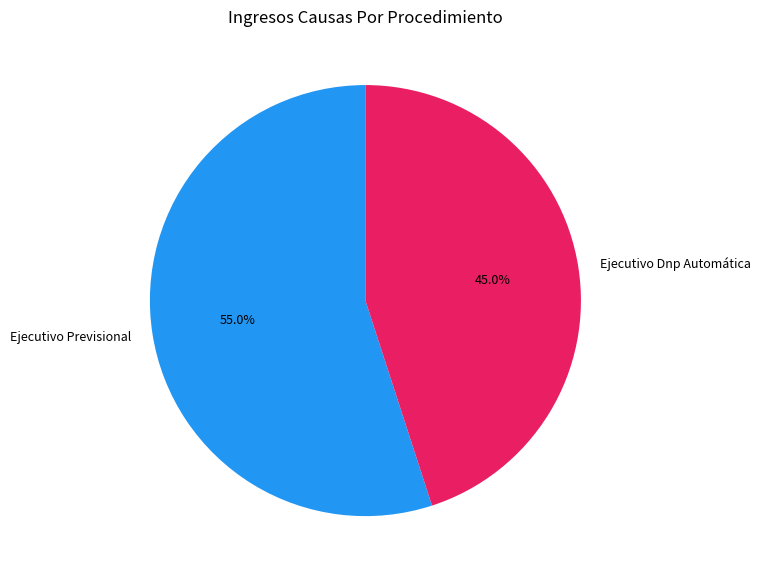

What percentage is the Ejecutivo Dnp Automática slice, to the nearest percent?

45%